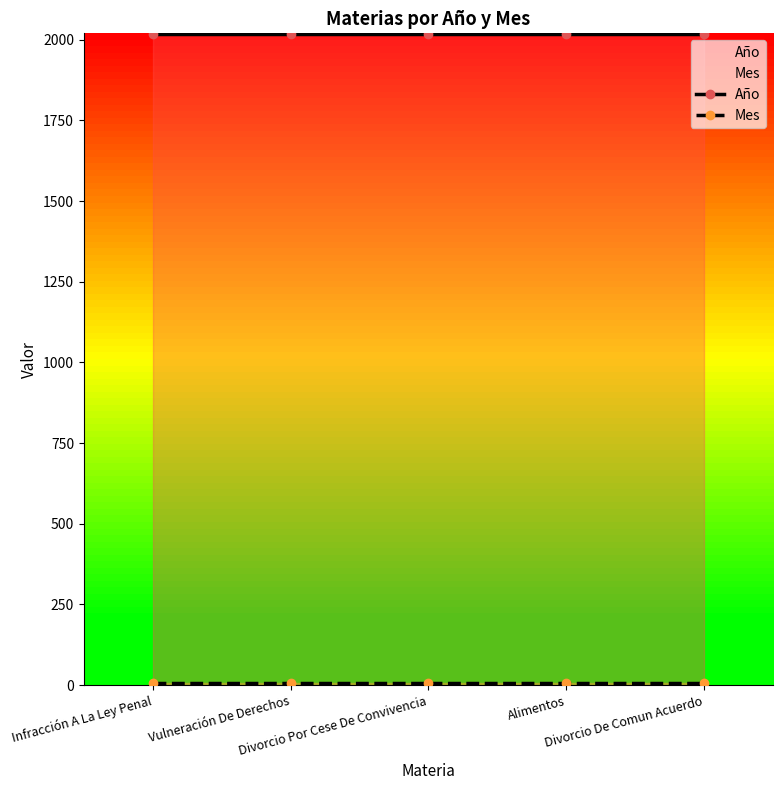

Reading left to right, extract all data points from this chart.

Año: 2019	2019	2019	2019	2019
Mes: 6	6	6	6	6